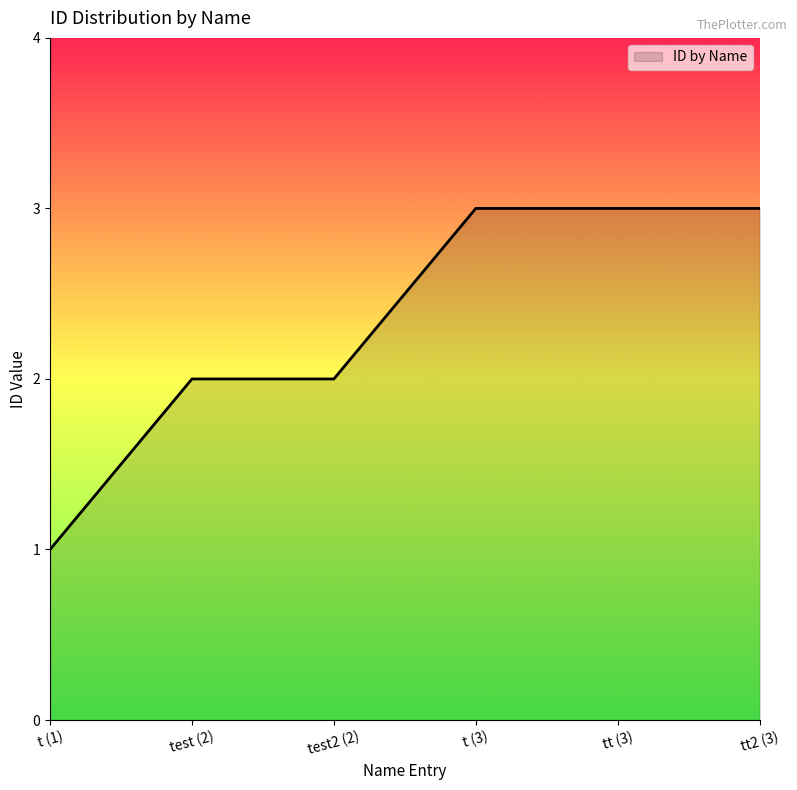

What is the sum of the values at test2 (2) and tt (3)?

5